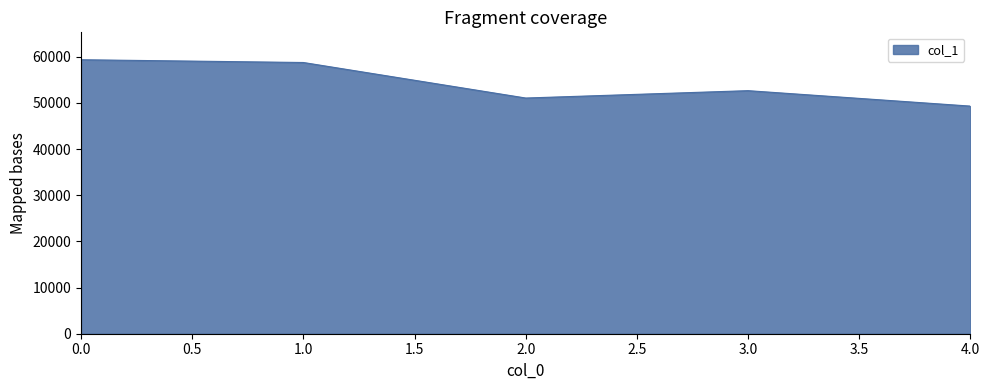

How many series are shown in this chart?

1